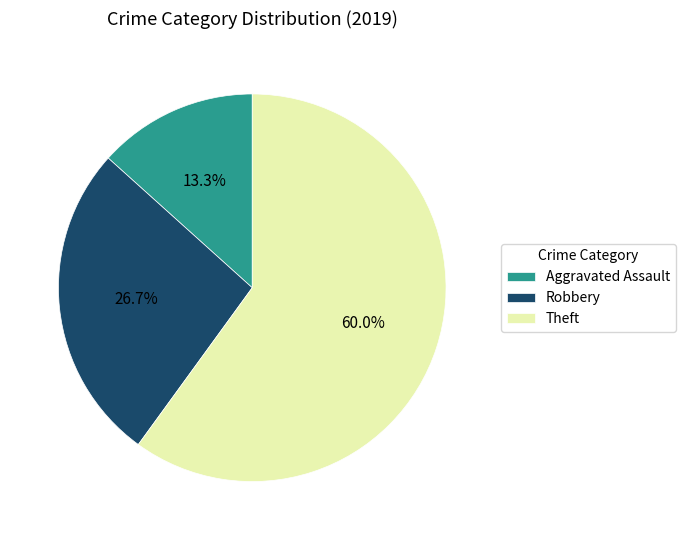

How many segments does this pie chart have?

3